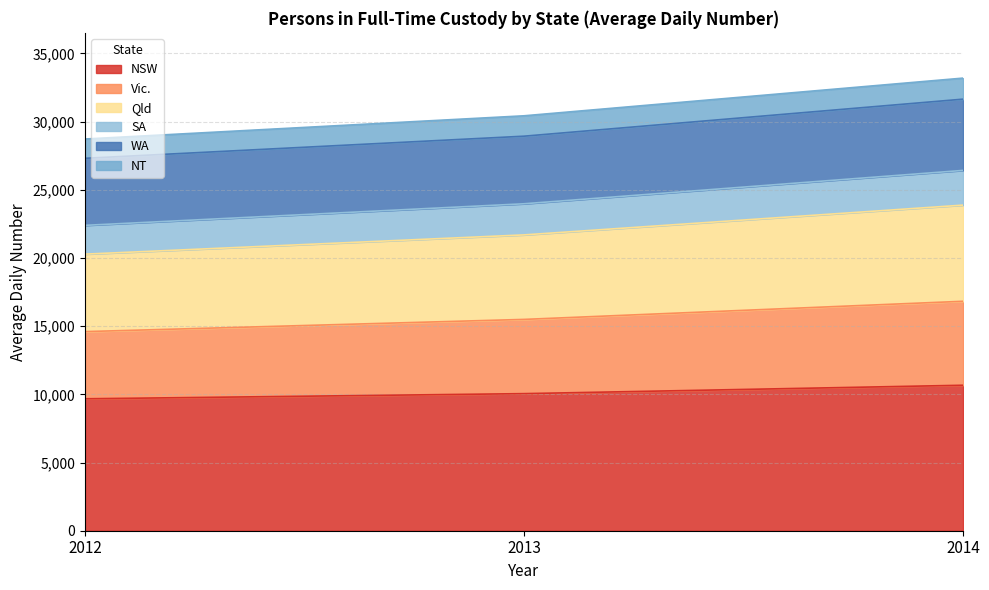

True or false: NSW has a value of 10668 at 2014.

True